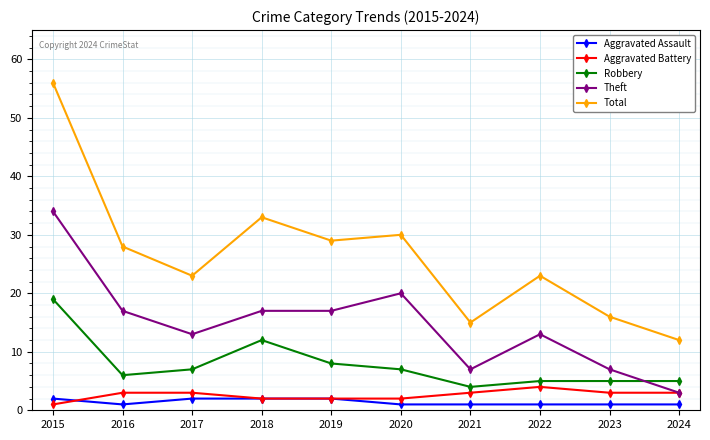

Reading left to right, extract all data points from this chart.

Aggravated Assault: 2	1	2	2	2	1	1	1	1	1
Aggravated Battery: 1	3	3	2	2	2	3	4	3	3
Robbery: 19	6	7	12	8	7	4	5	5	5
Theft: 34	17	13	17	17	20	7	13	7	3
Total: 56	28	23	33	29	30	15	23	16	12